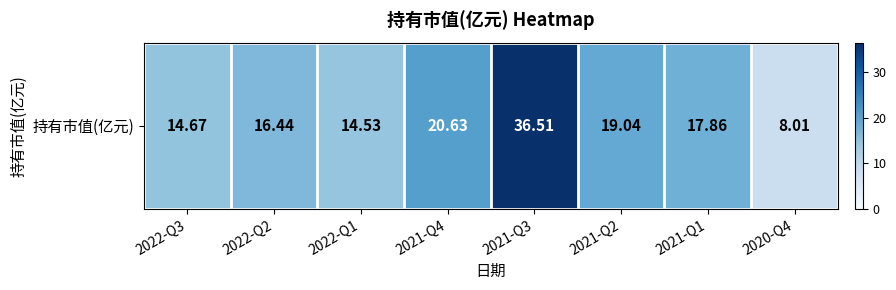

Where does the data first go above 17?

2021-Q4